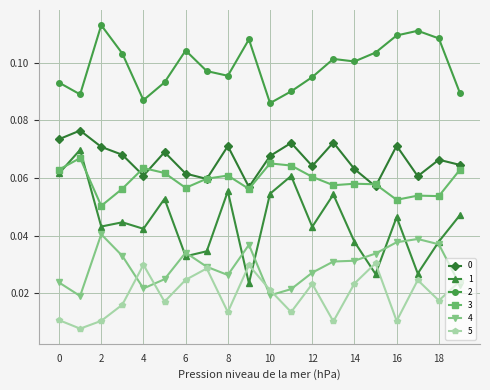

True or false: 3 has more than 2 interior local peaks.

True